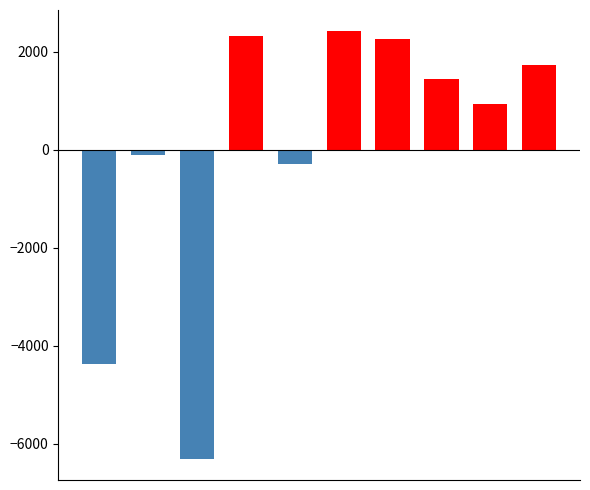

What is the minimum value shown in the chart?

-6304.5